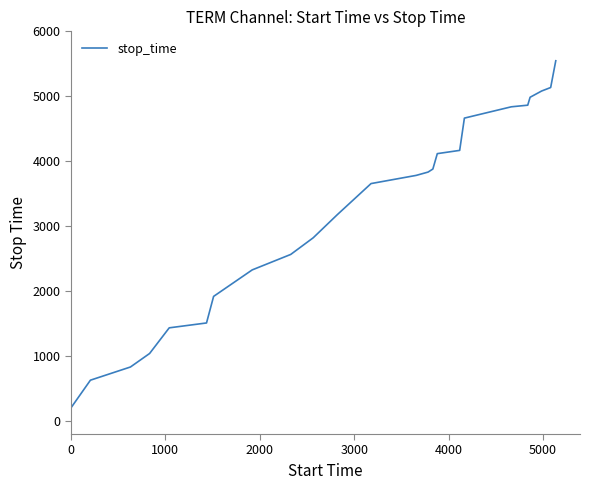

What is the maximum value shown in the chart?

5547